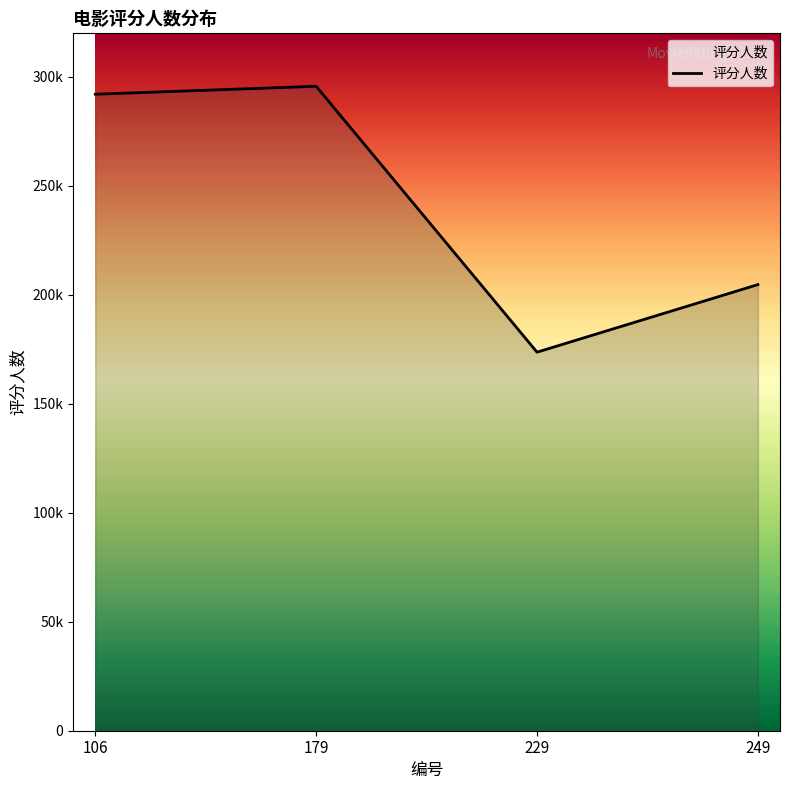

Does the chart display data point markers on the line(s)?

No